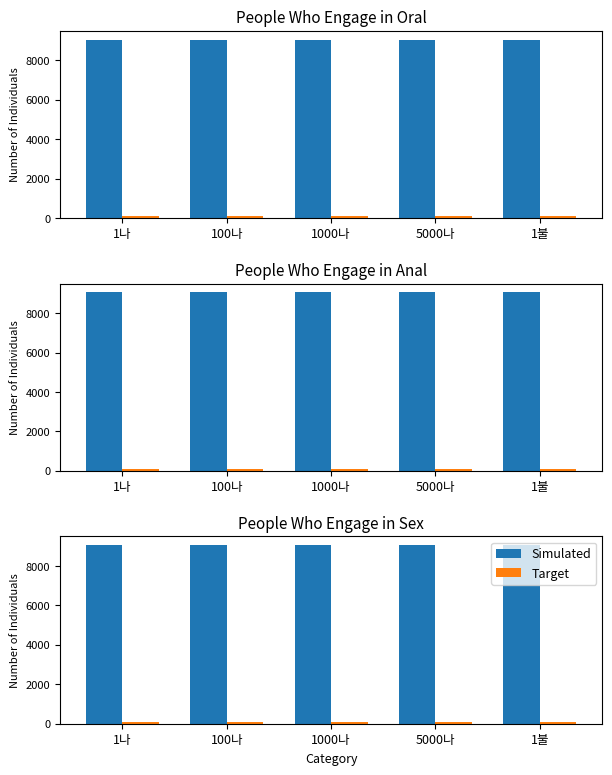

Rank the series by their average value, from lowest to highest.

Target, Simulated